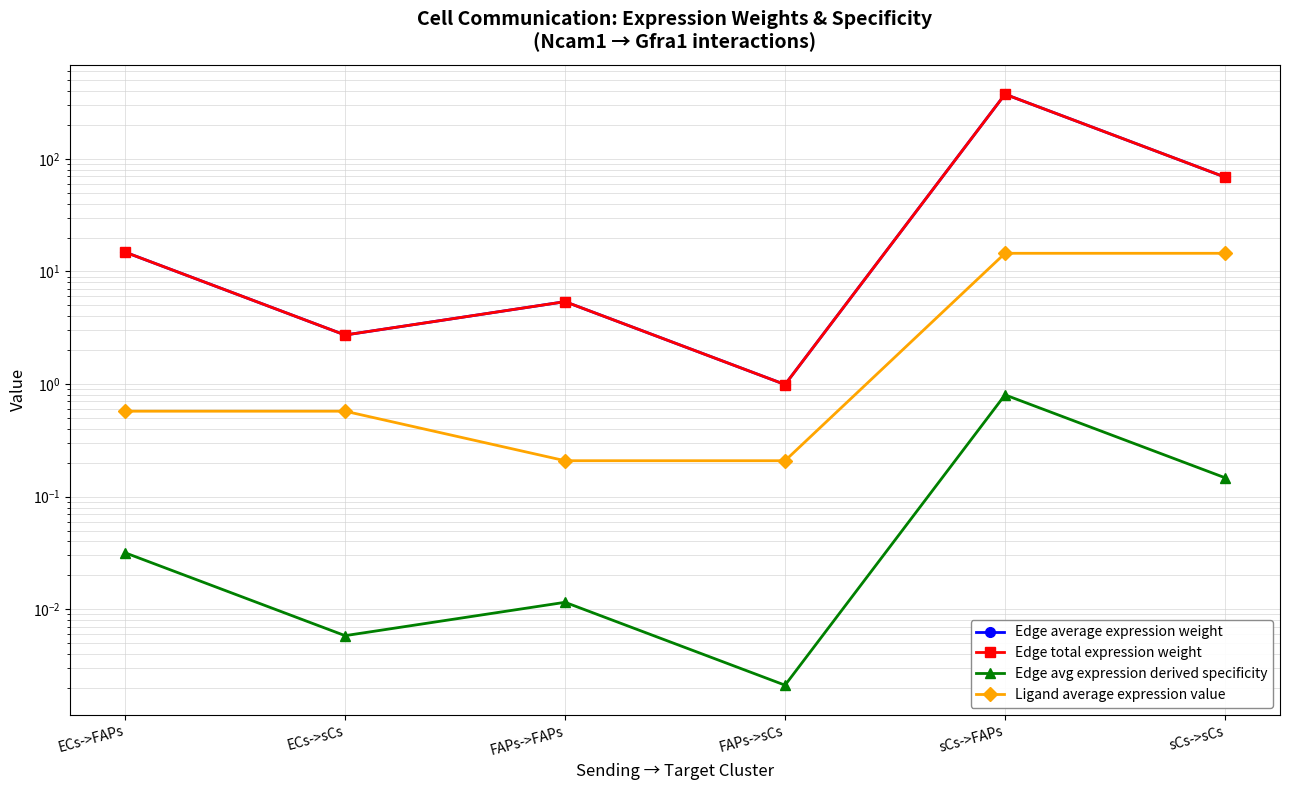

Between ECs->FAPs and sCs->sCs, which series saw the biggest shift?

Edge average expression weight